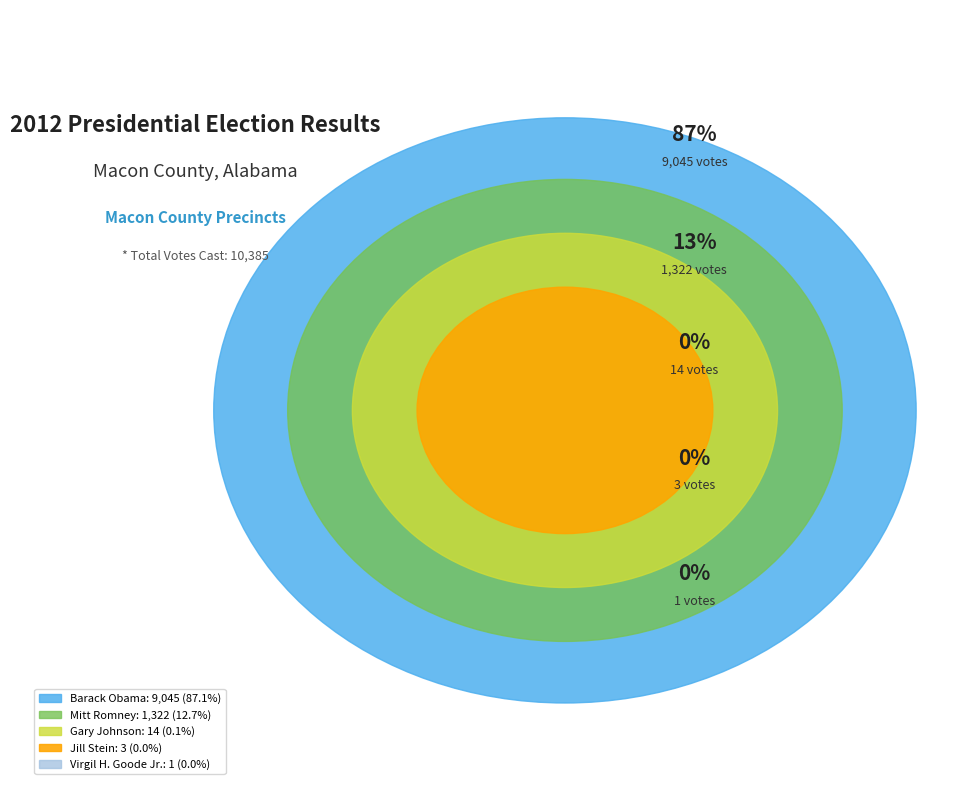

Is there a majority slice in this chart?

Yes